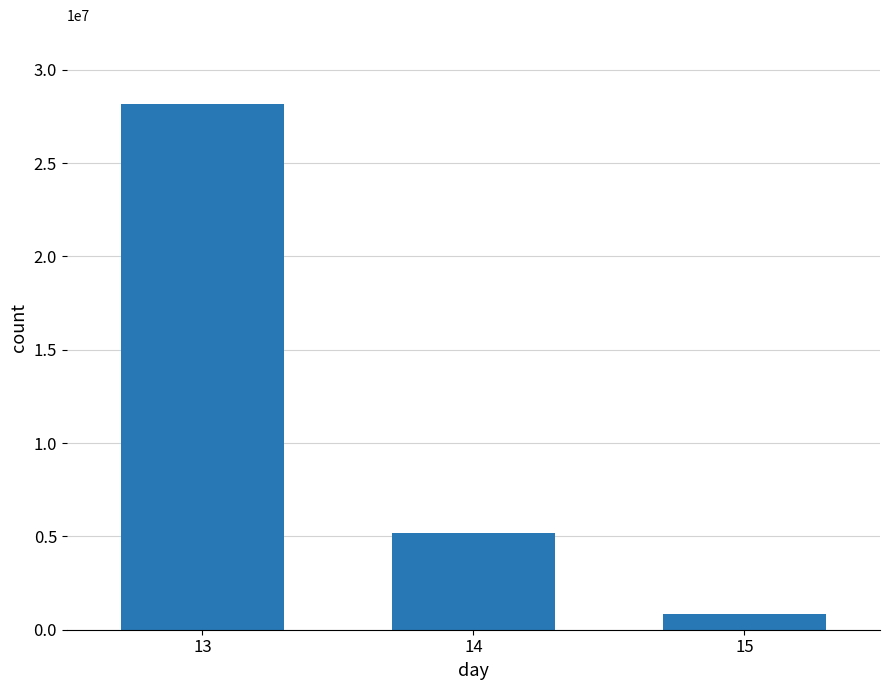

How many series are shown in this chart?

1